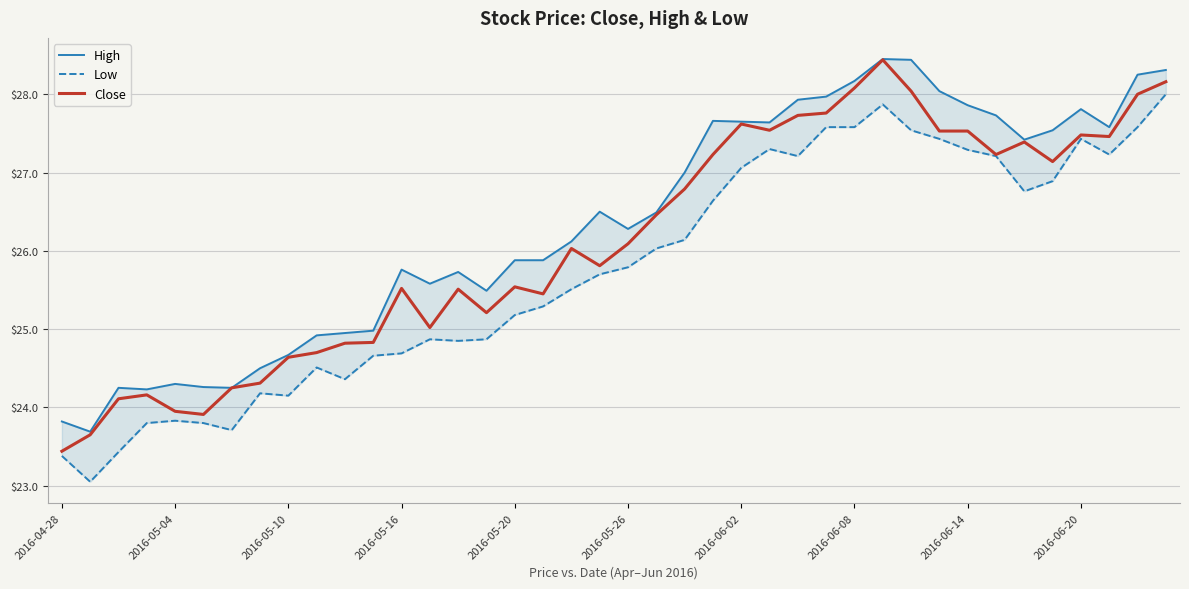

True or false: Low and High cross at least once.

False